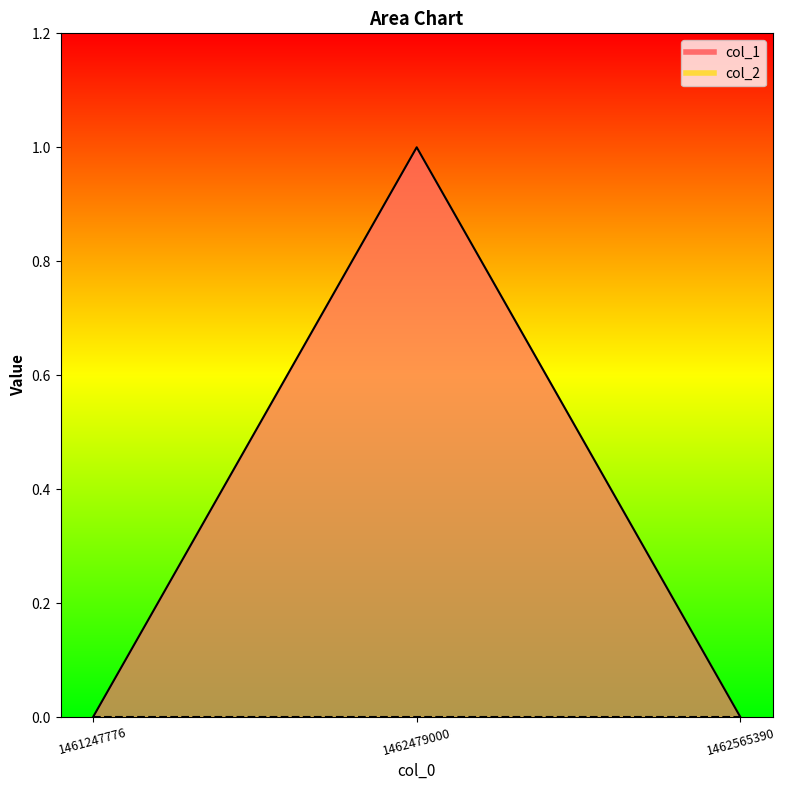

Where is the data nearest to the value 0?

1461247776